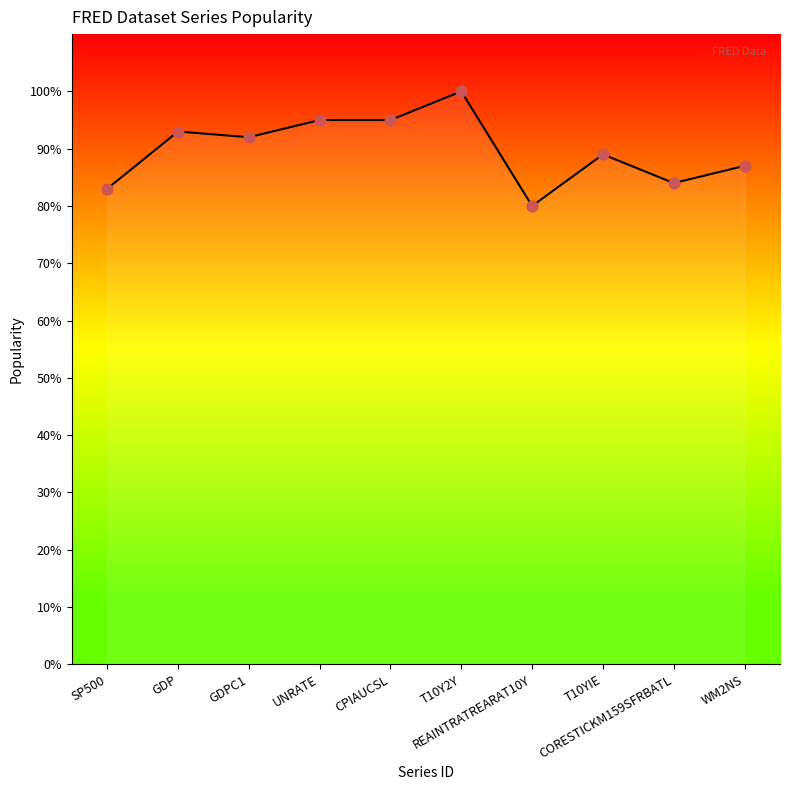

Approximately how many times larger is the value at CORESTICKM159SFRBATL compared to GDPC1?

0.9